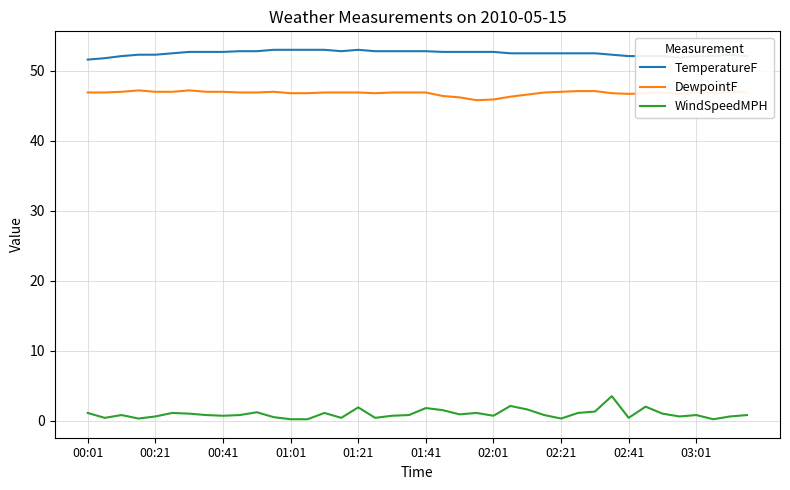

What is the difference between the maximum and minimum values in the WindSpeedMPH series?

3.3